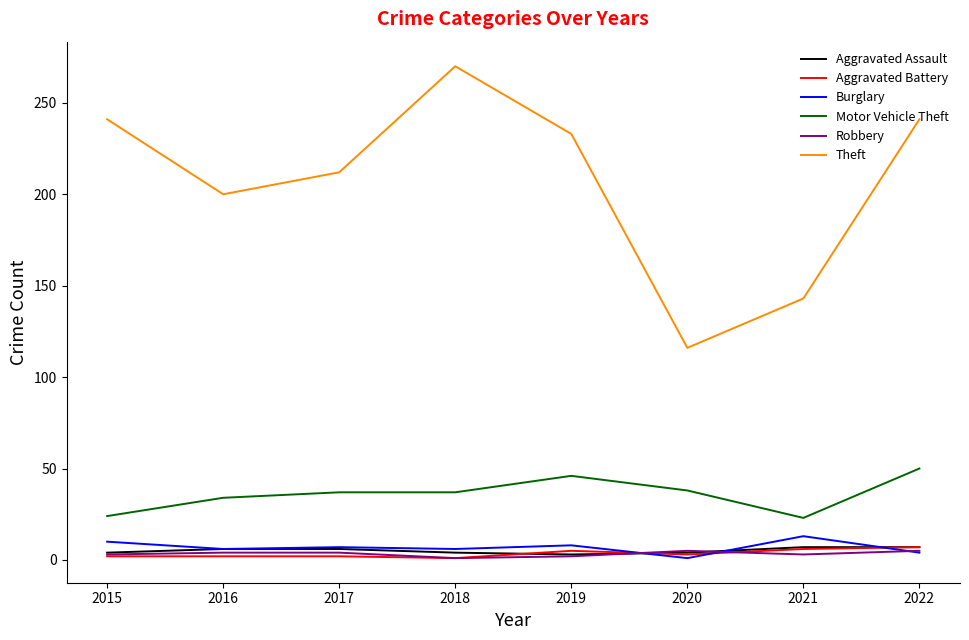

What is the difference between the maximum and minimum values in the Aggravated Assault series?

4